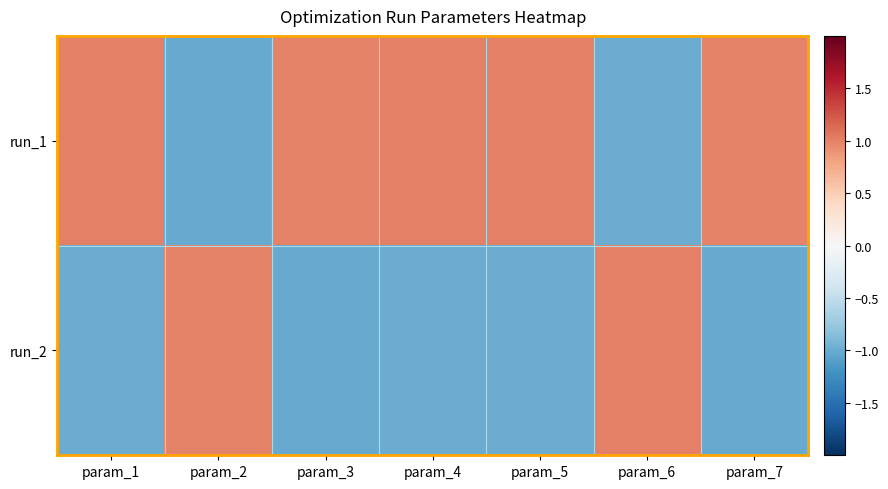

Between param_2 and param_5, which series saw the biggest shift?

run_1